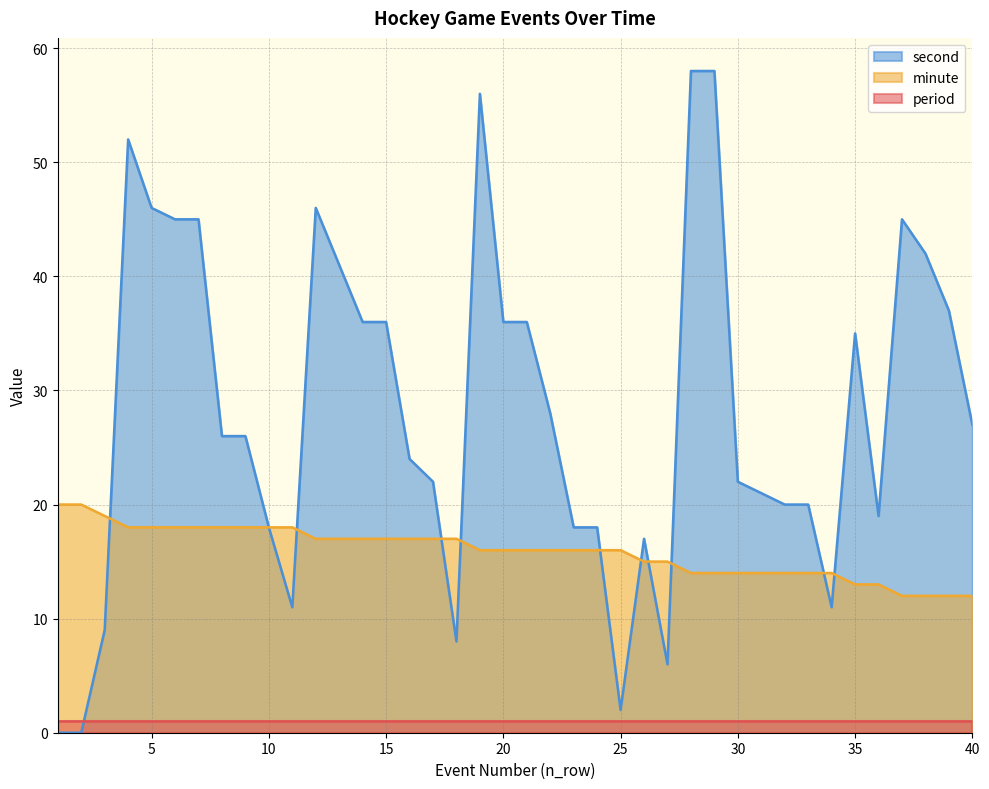

Rank the series by their maximum value, from lowest to highest.

period, minute, second